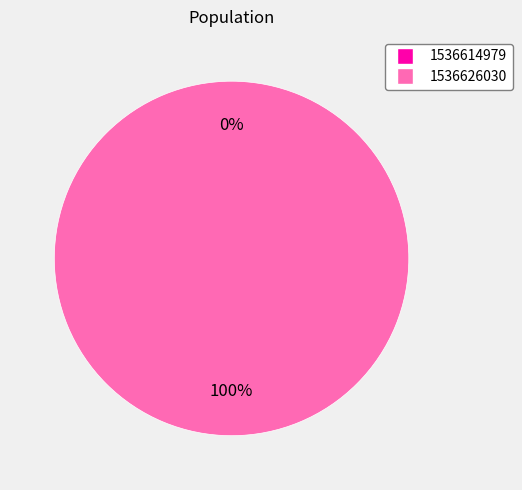

True or false: 1536626030 accounts for 99% of the total.

False